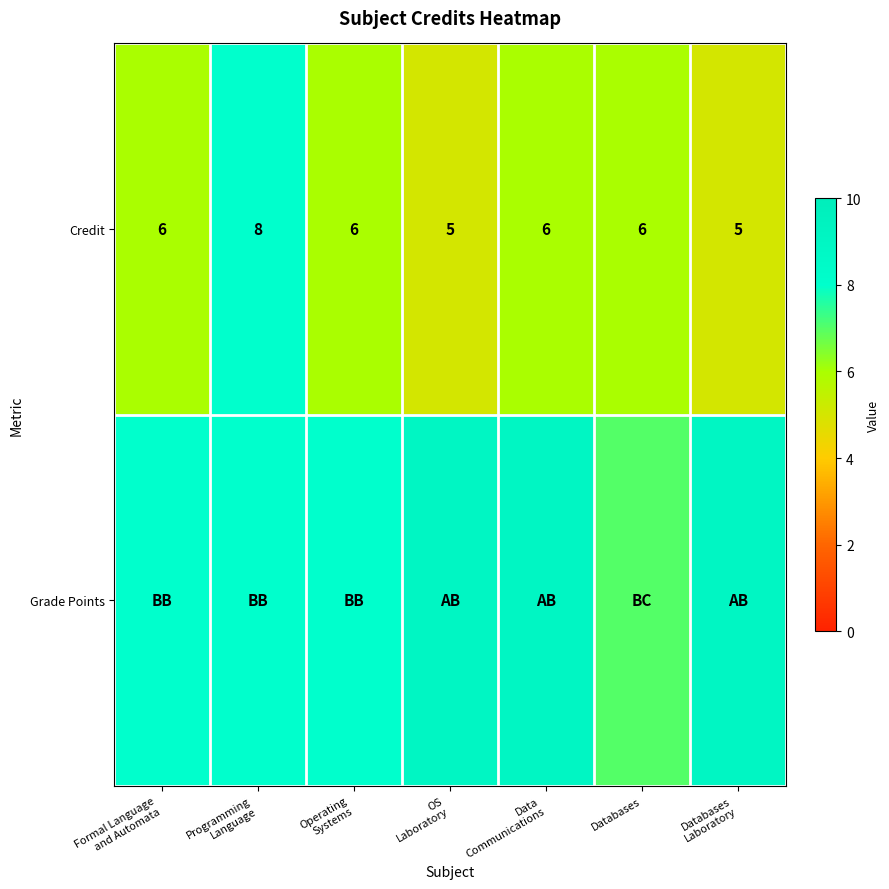

True or false: Credit has a value of 5 at OS Laboratory.

True